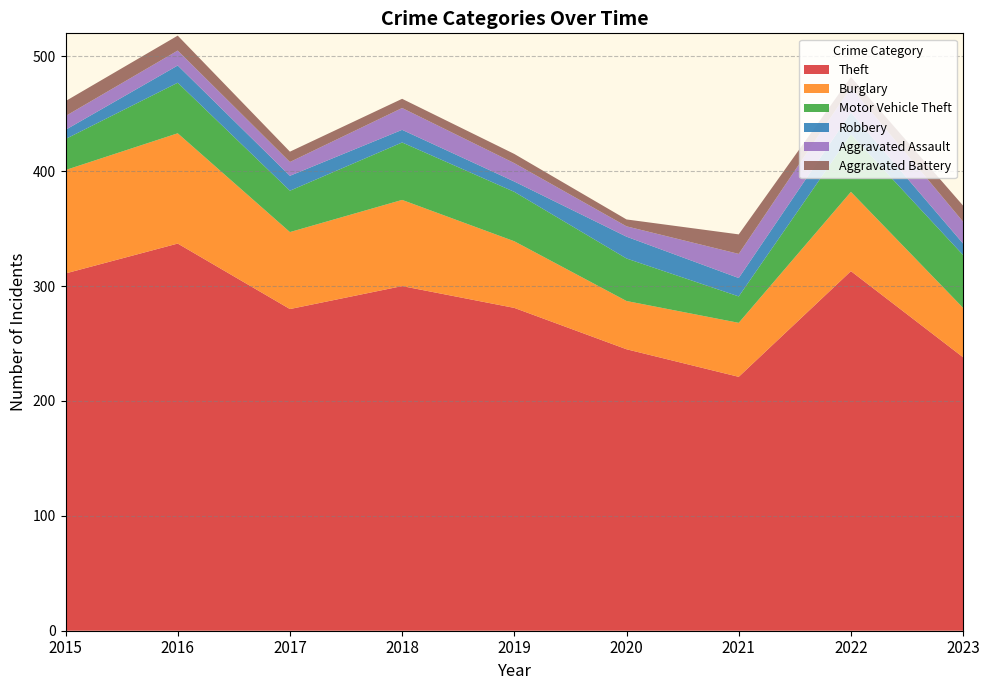

Reading left to right, transcribe all the data shown in this chart.

Theft: 2015=311	2016=337	2017=280	2018=300	2019=281	2020=245	2021=221	2022=313	2023=238
Burglary: 2015=90	2016=96	2017=67	2018=75	2019=58	2020=42	2021=47	2022=69	2023=43
Motor Vehicle Theft: 2015=27	2016=44	2017=36	2018=50	2019=43	2020=37	2021=23	2022=50	2023=46
Robbery: 2015=8	2016=15	2017=13	2018=11	2019=9	2020=19	2021=16	2022=19	2023=10
Aggravated Assault: 2015=12	2016=13	2017=12	2018=19	2019=16	2020=9	2021=21	2022=22	2023=19
Aggravated Battery: 2015=13	2016=13	2017=9	2018=8	2019=8	2020=6	2021=17	2022=9	2023=14